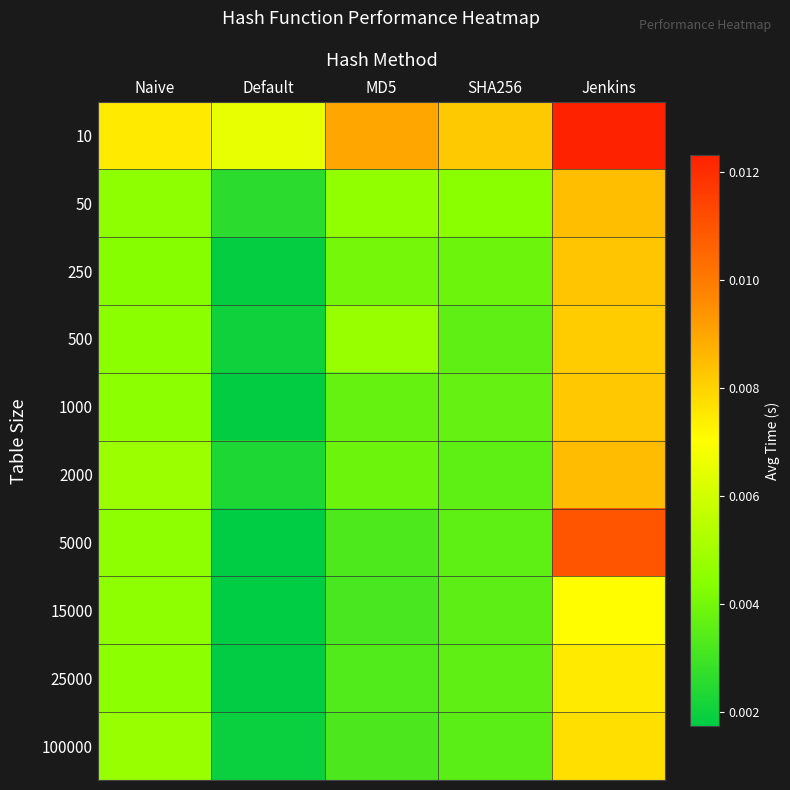

Which label corresponds to the smallest value in the chart?

Default